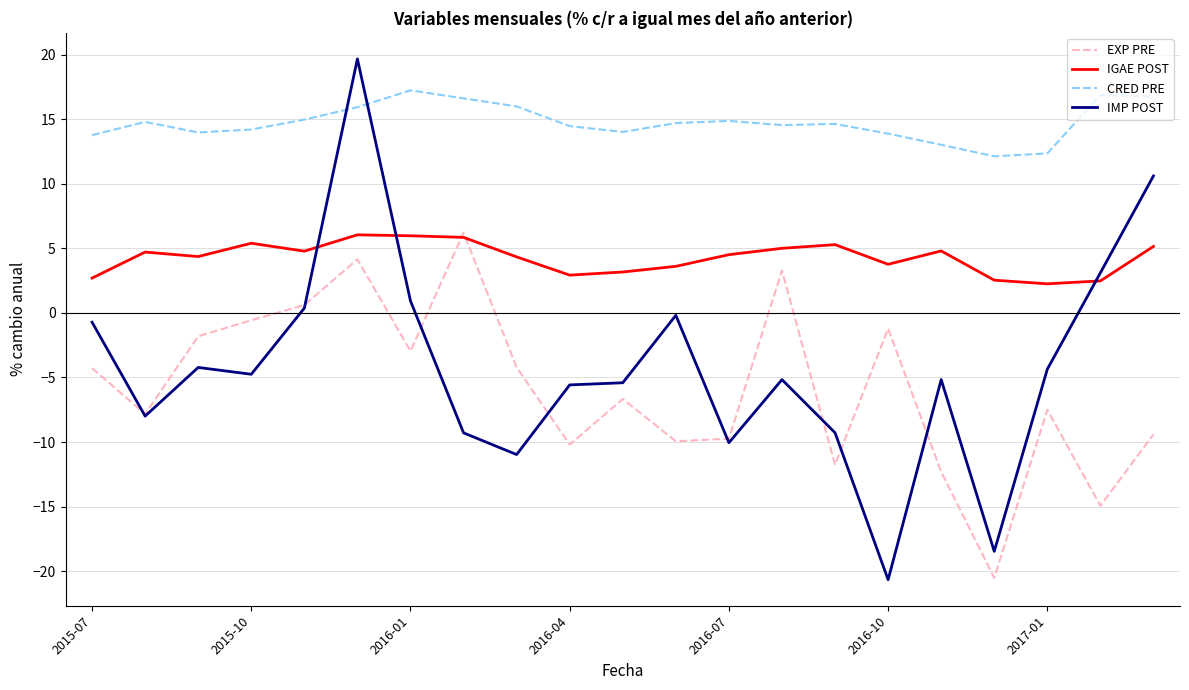

True or false: EXP PRE has more than 0 interior local peaks.

True